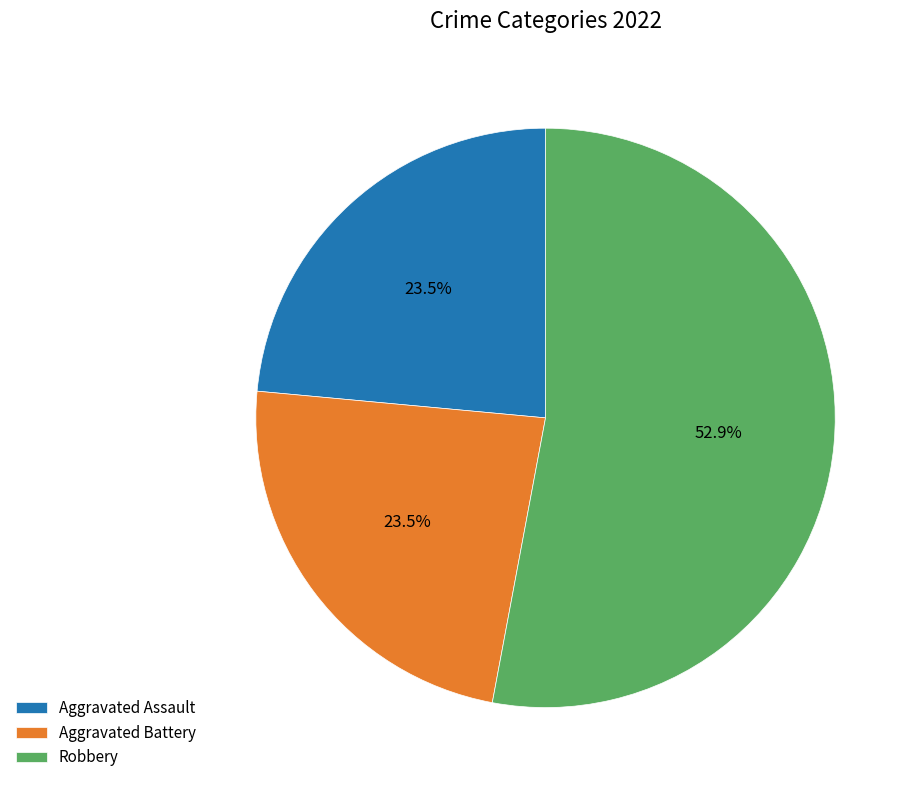

Do Aggravated Battery and Robbery together represent more than half of the pie?

Yes